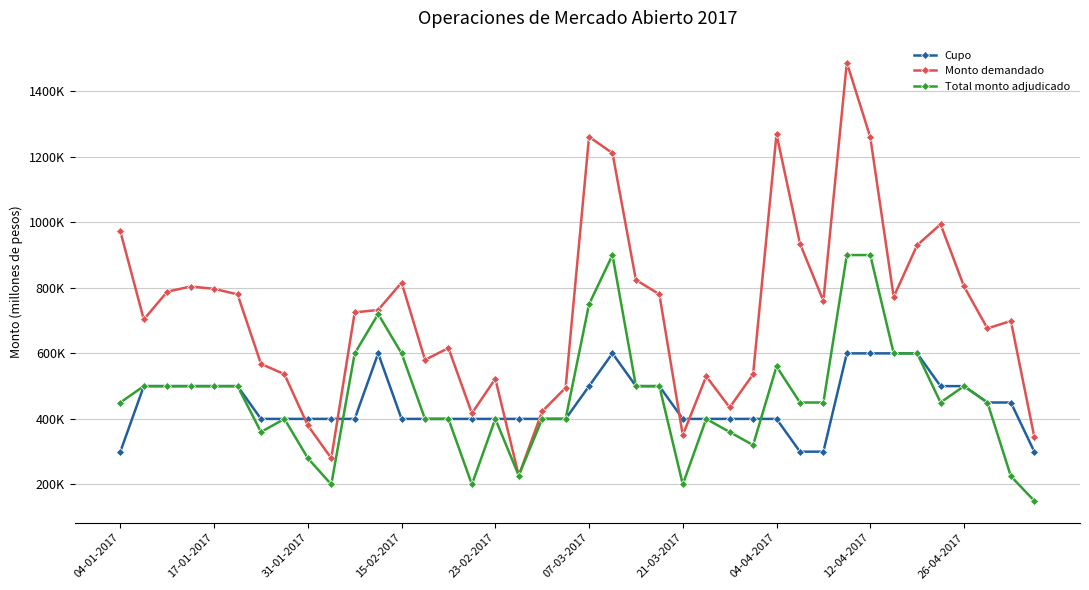

Reading left to right, what are all the values shown in this chart?

Cupo: 300000	500000	500000	500000	500000	500000	400000	400000	400000	400000	400000	600000	400000	400000	400000	400000	400000	400000	400000	400000	500000	600000	500000	500000	400000	400000	400000	400000	400000	300000	300000	600000	600000	600000	600000	500000	500000	450000	450000	300000
Monto demandado: 972000	703400	788200	804000	797000	780000	568000	536400	380000	280000	725000	732400	816000	580000	616400	417000	522400	227000	422800	495000	1261000	1211000	824000	780400	350400	530000	435000	536000	1269000	935000	760000	1487400	1260000	772400	930000	994000	804400	676000	699000	345000
Total monto adjudicado: 450000	500000	500000	500000	500000	500000	360000	400000	280000	200000	600000	720000	600000	400000	400000	200000	400000	227000	400000	400000	750000	900000	500000	500000	200000	400000	360000	320000	560000	450000	450000	900000	900000	600000	600000	450000	500000	450000	225000	150000